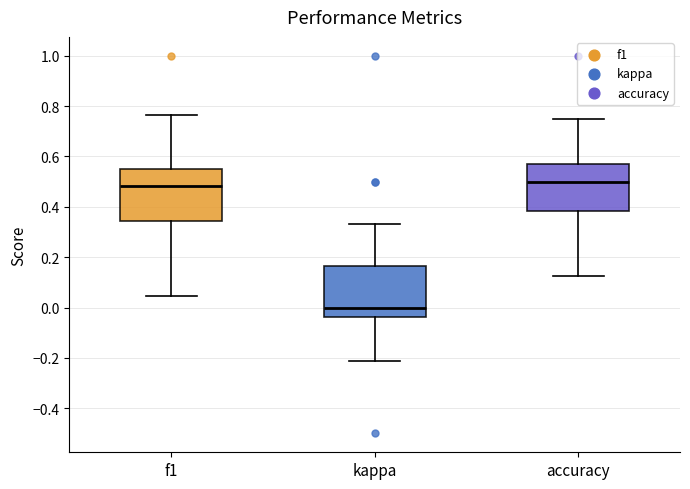

Reading left to right, transcribe this box plot: for each box, give where its median line is, the range the box spans, and where its two whiskers end, as read against the y-axis. The values are not printed on the chart, so give them approximately, as read against the axis.

f1: median 0.48, box 0.34 to 0.54, whiskers 0.04 to 0.76
kappa: median 0.00, box -0.04 to 0.16, whiskers -0.22 to 0.34
accuracy: median 0.50, box 0.38 to 0.58, whiskers 0.12 to 0.76